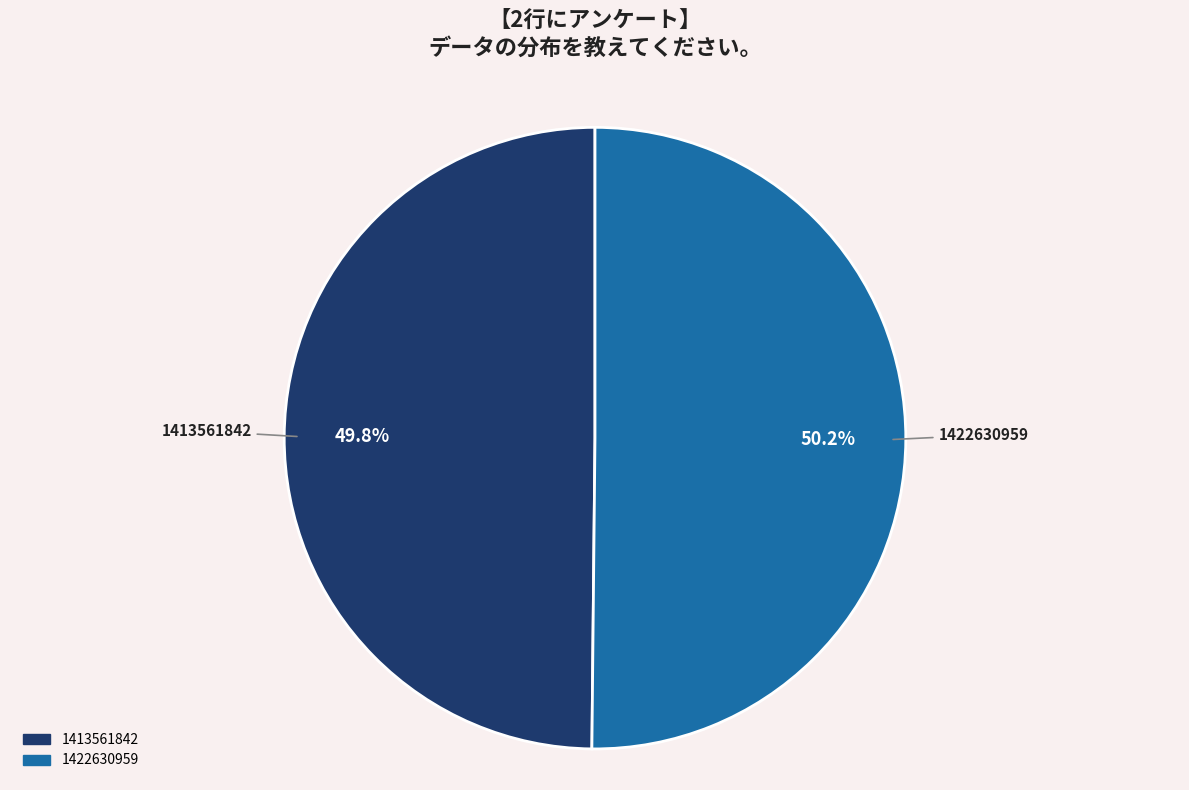

What percentage is the 1413561842 slice, to the nearest percent?

50%